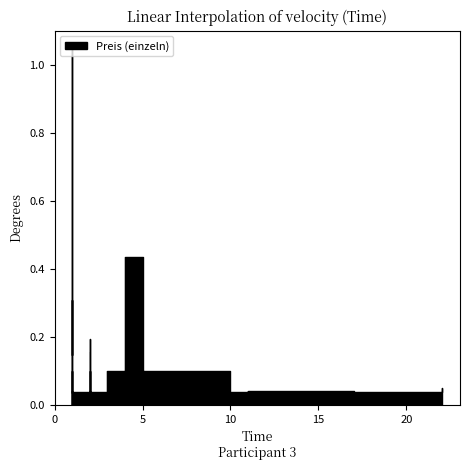

What is the label of the 16th point from the right?

10